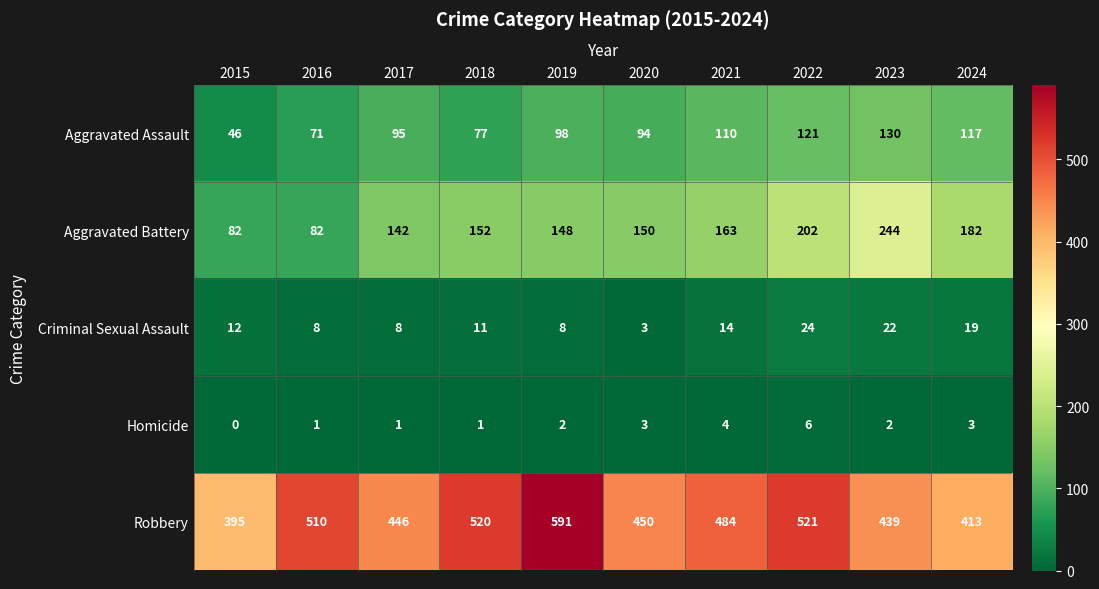

What is the difference between the second highest and minimum values in the Robbery series?

126